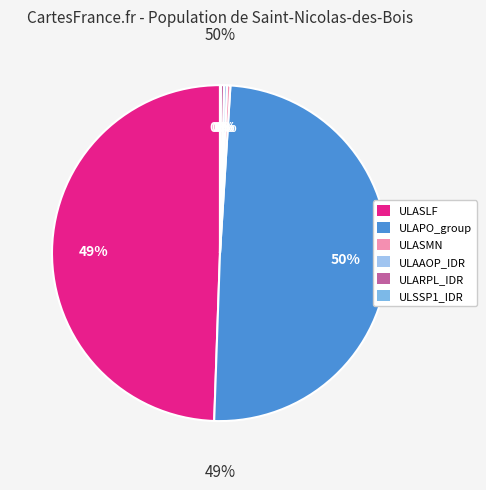

The pol_e slice represents 1% of the pie. True or false?

False